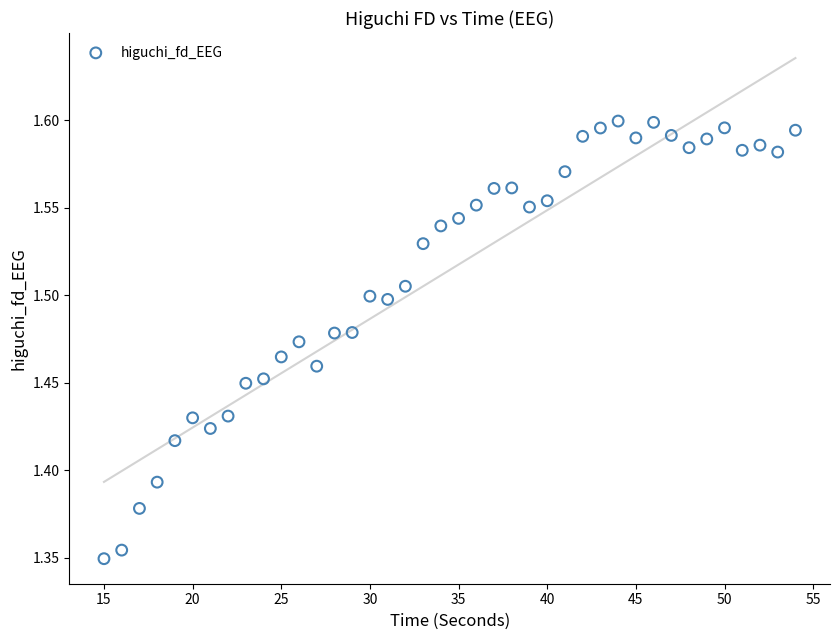

What is the range of Y values (max minus min)?

0.3